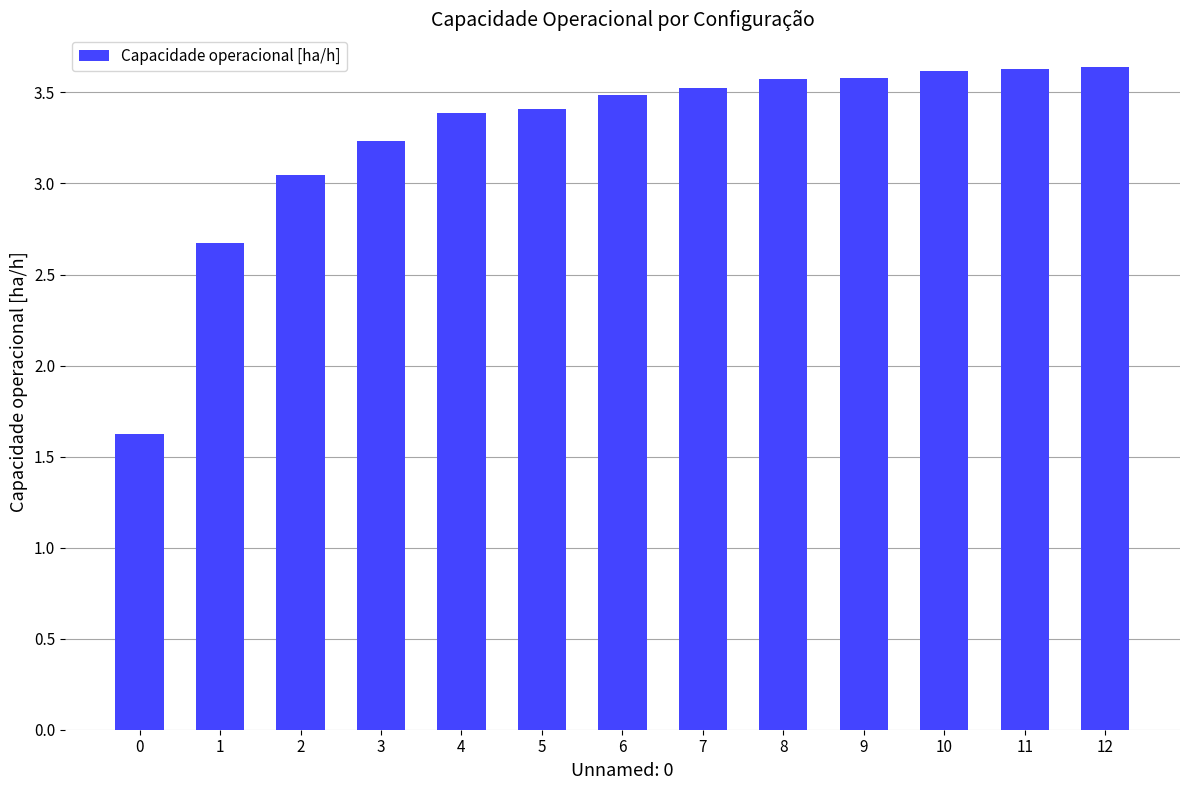

What is the sum of all values?

42.4